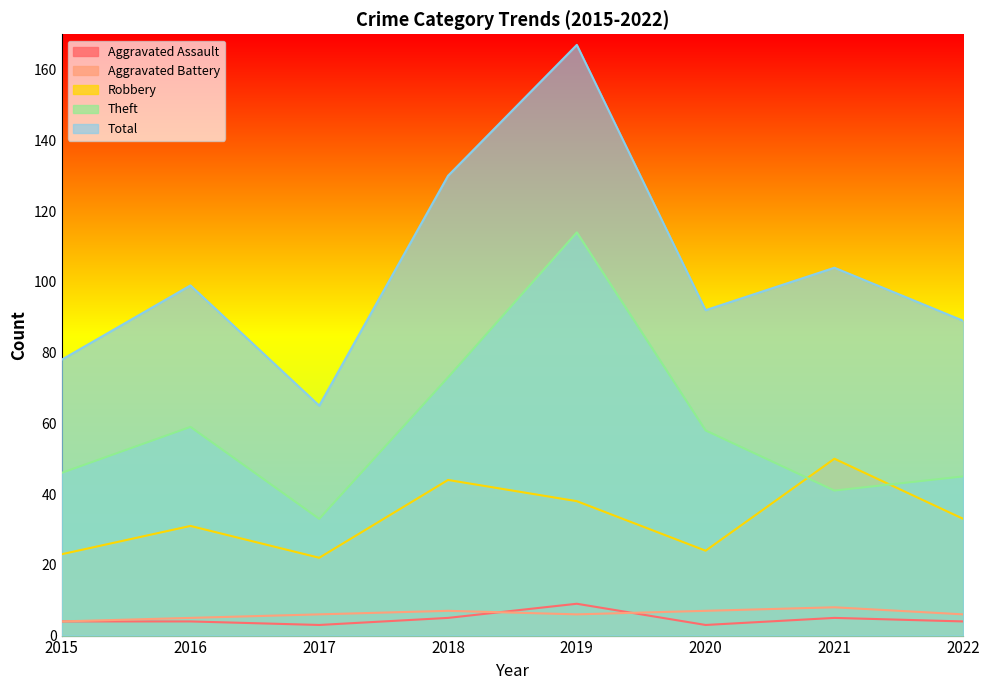

The value of Robbery at 2018 is 44. True or false?

True